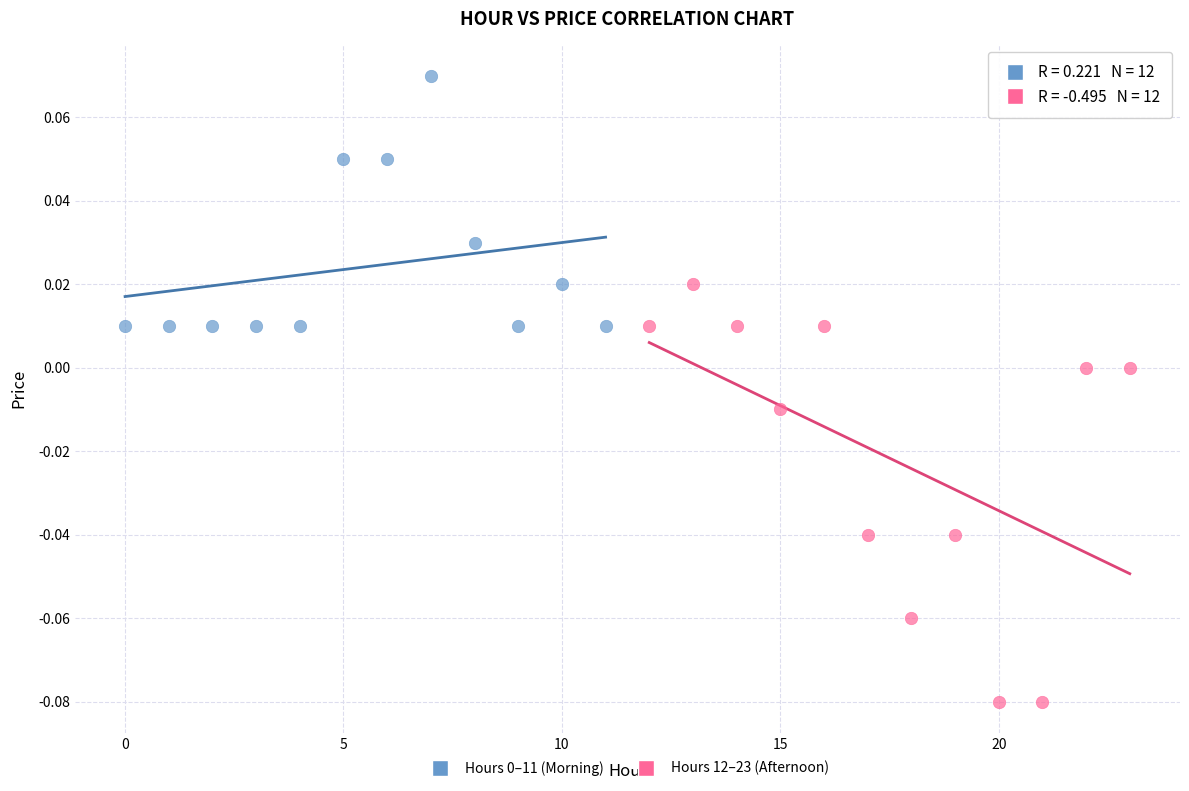

Which series has the widest spread of Y values?

Hours 12–23 (Afternoon)